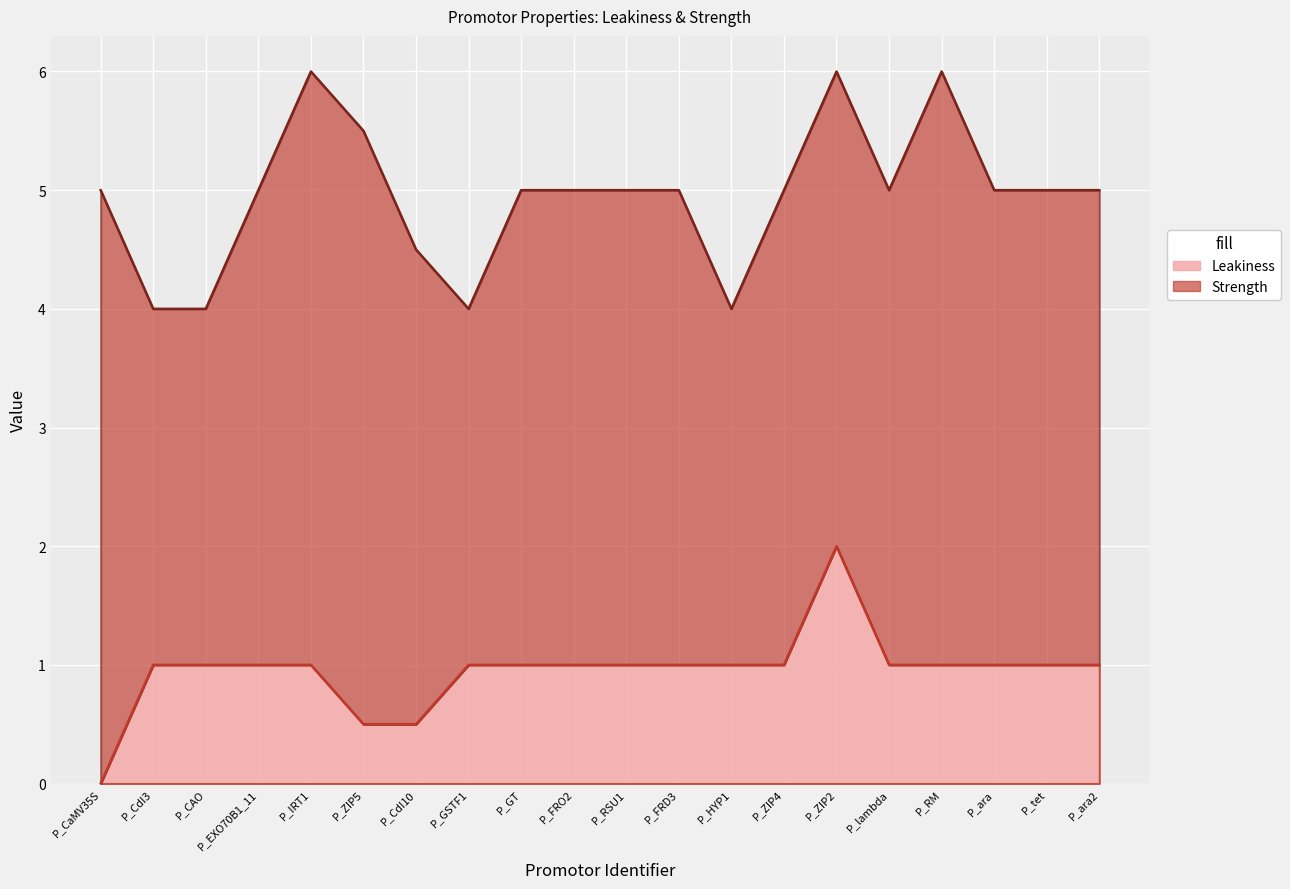

List the labels in order of value, largest first.

P_ZIP2, P_CdI3, P_CAO, P_EXO70B1_11, P_IRT1, P_GSTF1, P_GT, P_FRO2, P_RSU1, P_FRD3, P_HYP1, P_ZIP4, P_lambda, P_RM, P_ara, P_tet, P_ara2, P_ZIP5, P_CdI10, P_CaMV35S